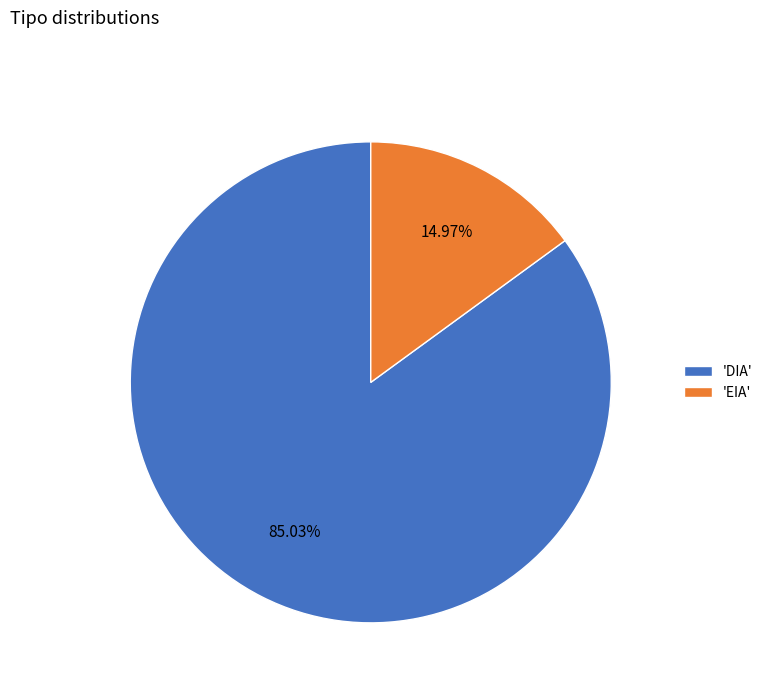

Do 'DIA' and 'EIA' together represent more than half of the pie?

Yes